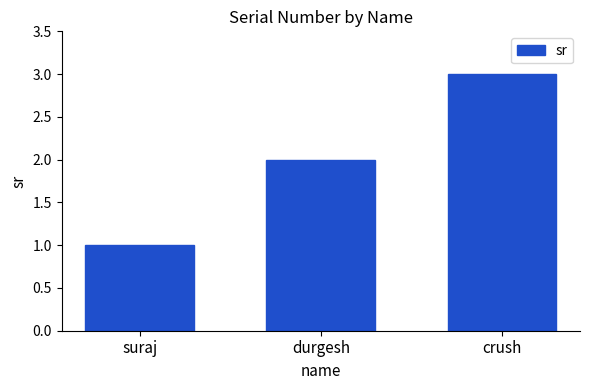

Reading right to left, list all the values displayed in this chart.

3	2	1